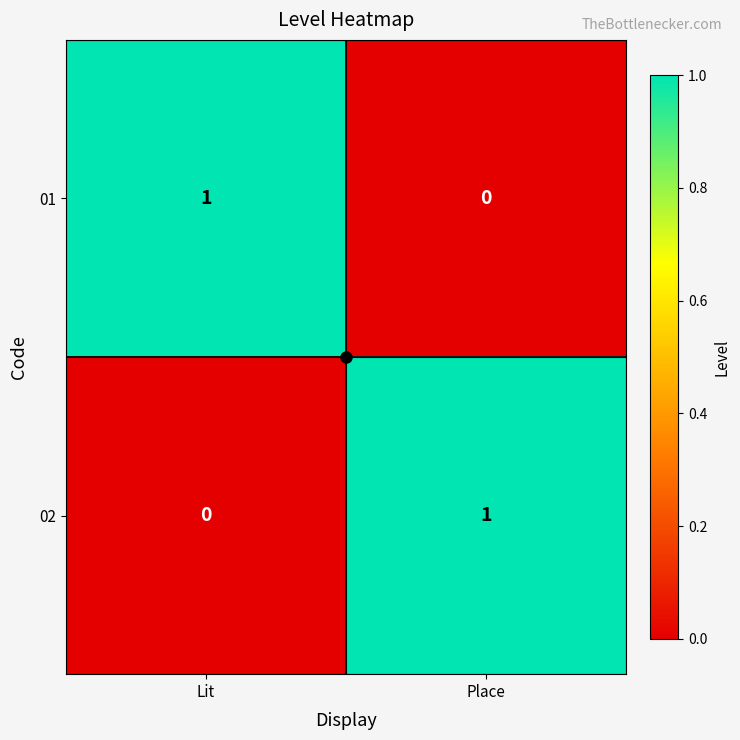

The value of 02 at Lit is -1. True or false?

False